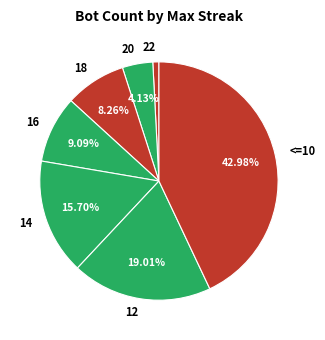

How many segments does this pie chart have?

7